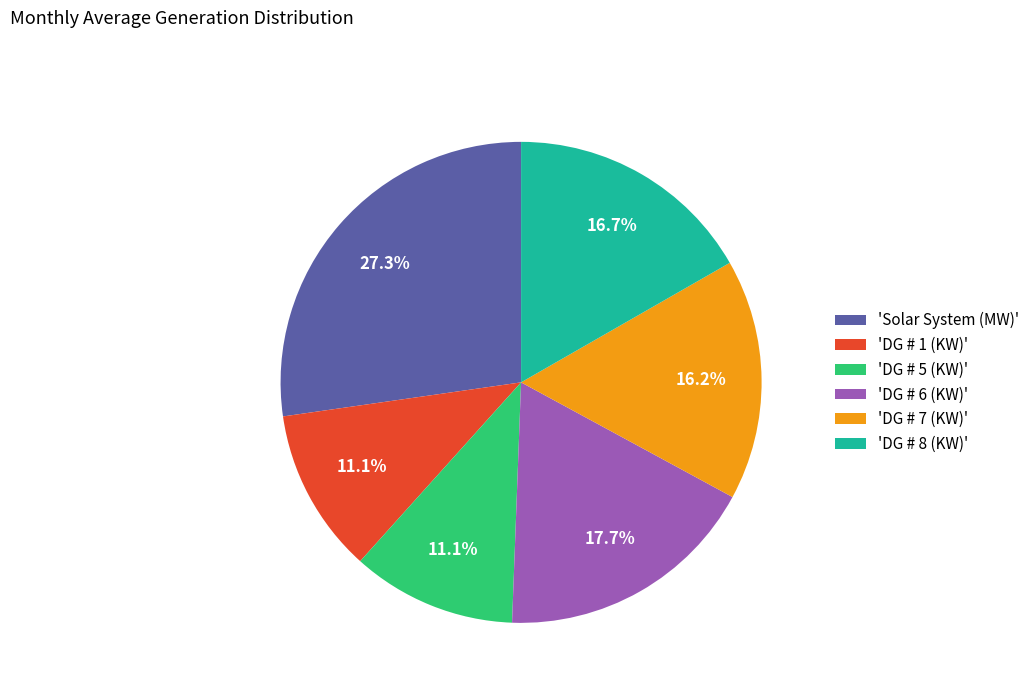

Which slice is the largest?

'Solar System (MW)'